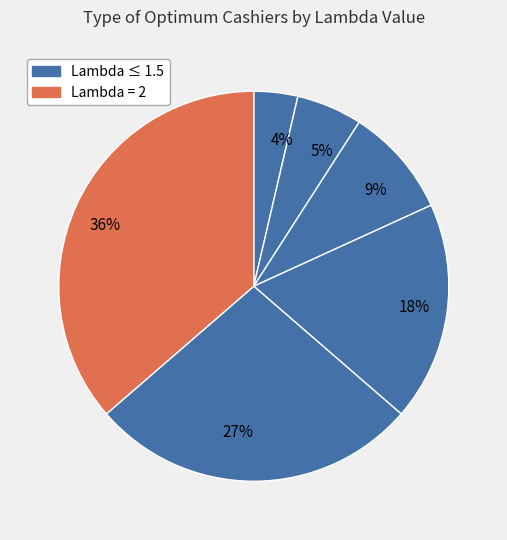

Is the sum of 4% and 9% greater than half?

No